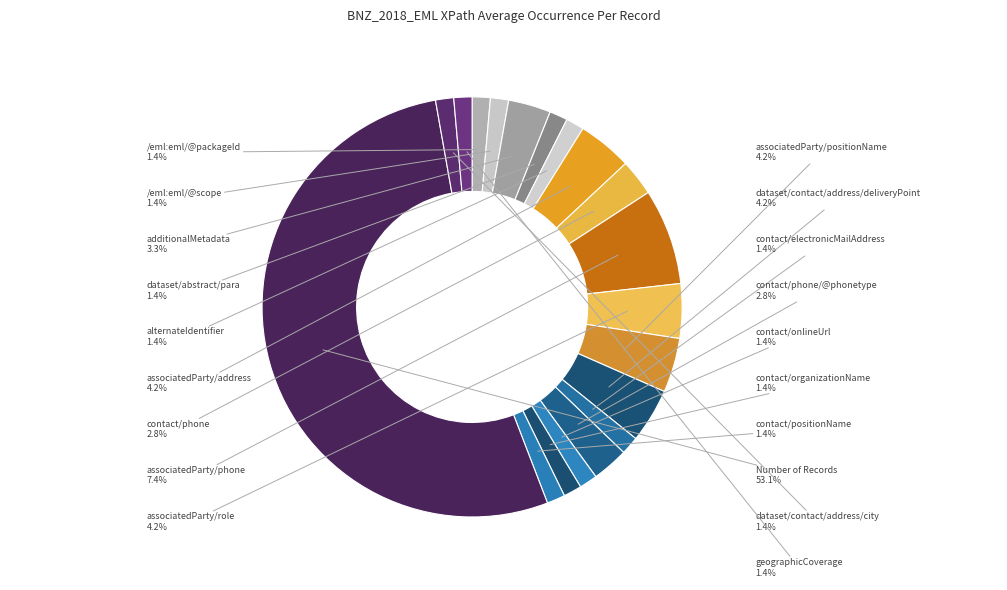

Which slice is the largest?

Number of Records